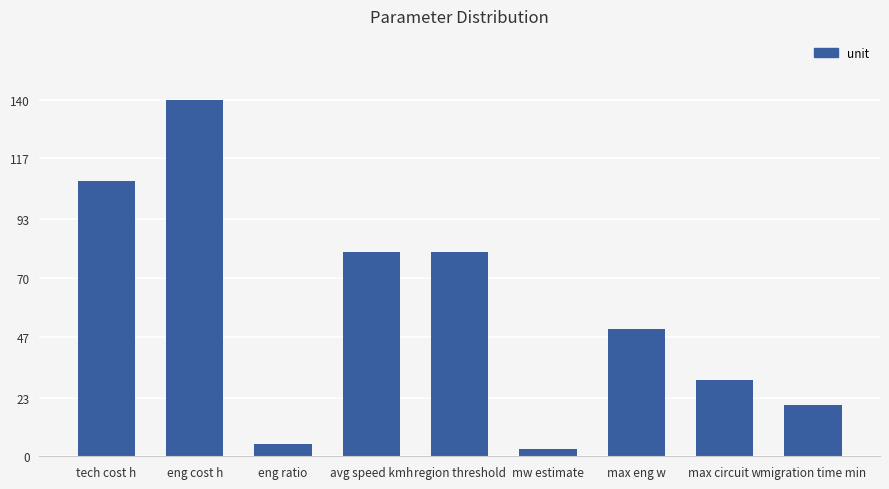

Which category has the highest value across all series?

eng cost h